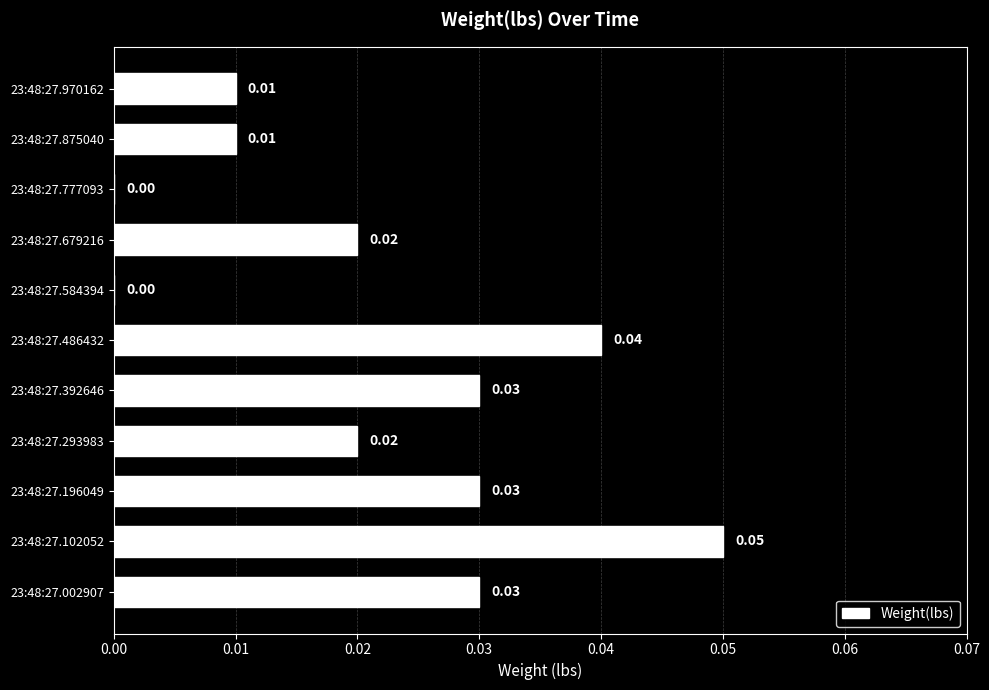

Which has a higher value, 23:48:27.002907 or 23:48:27.584394?

23:48:27.002907